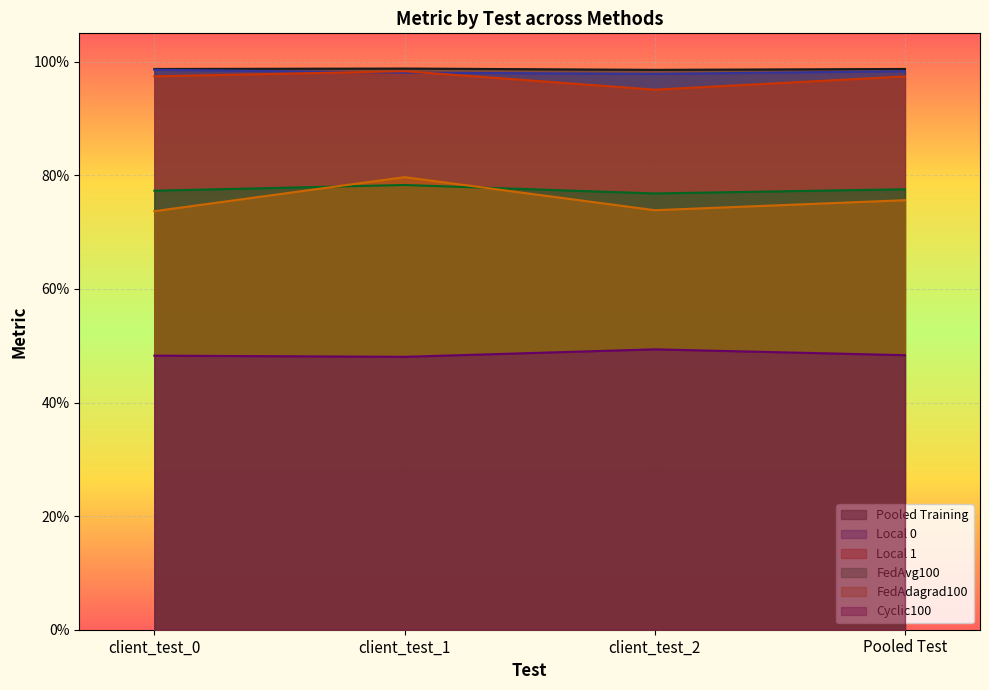

What is the sum of all FedAdagrad100 values?

3.0